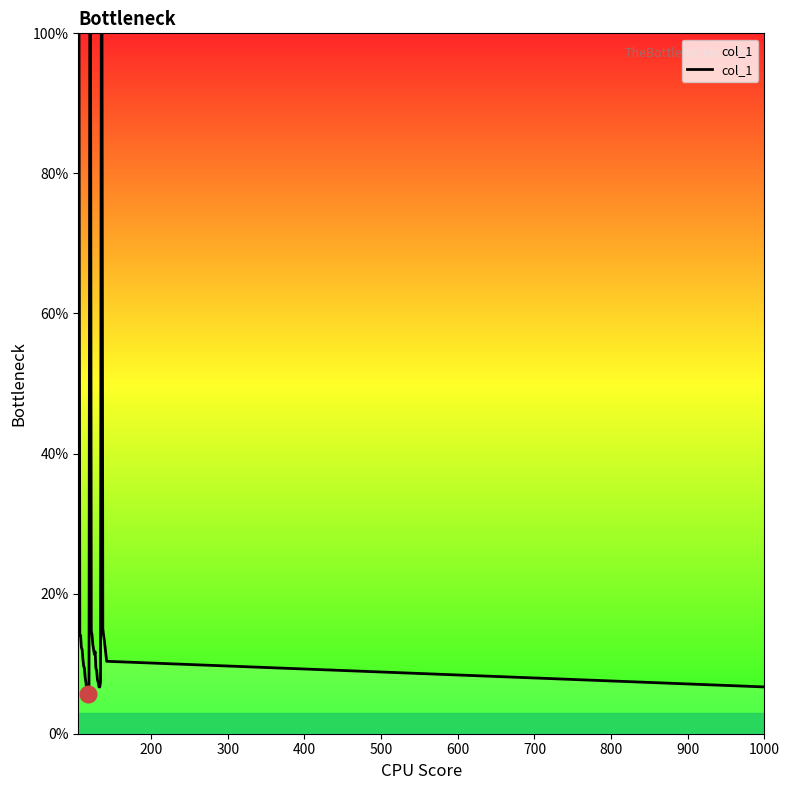

What is the difference between the maximum and minimum values?

94.3